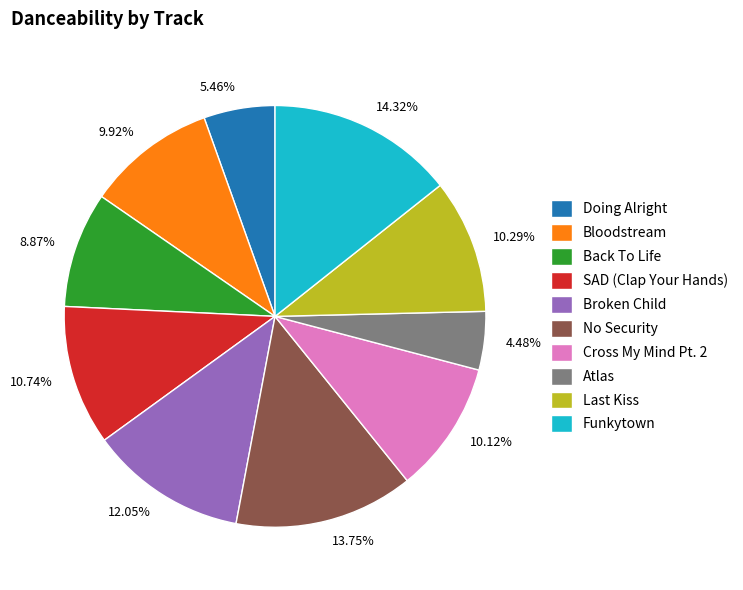

To the nearest percent, what is the average slice percentage?

10%